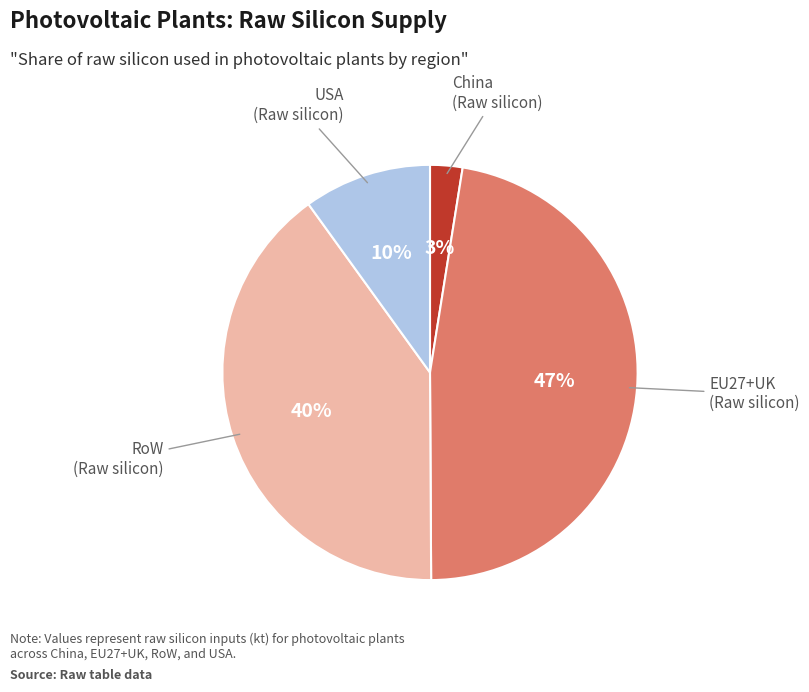

Does any single category account for the majority?

No